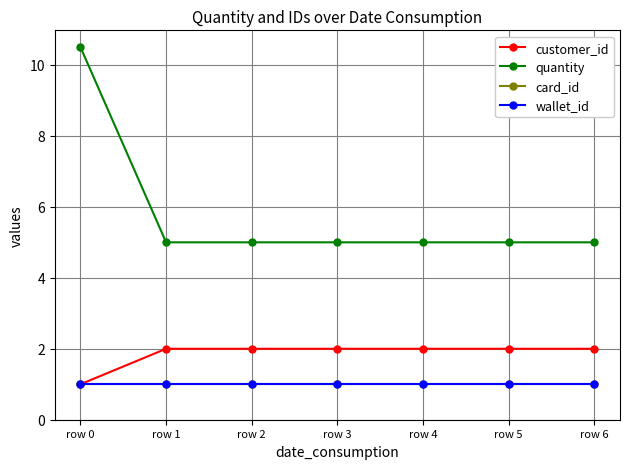

Reading left to right, transcribe all the data shown in this chart.

customer_id: row 0=1.0	row 1=2.0	row 2=2.0	row 3=2.0	row 4=2.0	row 5=2.0	row 6=2.0
quantity: row 0=10.5	row 1=5.0	row 2=5.0	row 3=5.0	row 4=5.0	row 5=5.0	row 6=5.0
card_id: row 0=1.0	row 1=1.0	row 2=1.0	row 3=1.0	row 4=1.0	row 5=1.0	row 6=1.0
wallet_id: row 0=1.0	row 1=1.0	row 2=1.0	row 3=1.0	row 4=1.0	row 5=1.0	row 6=1.0